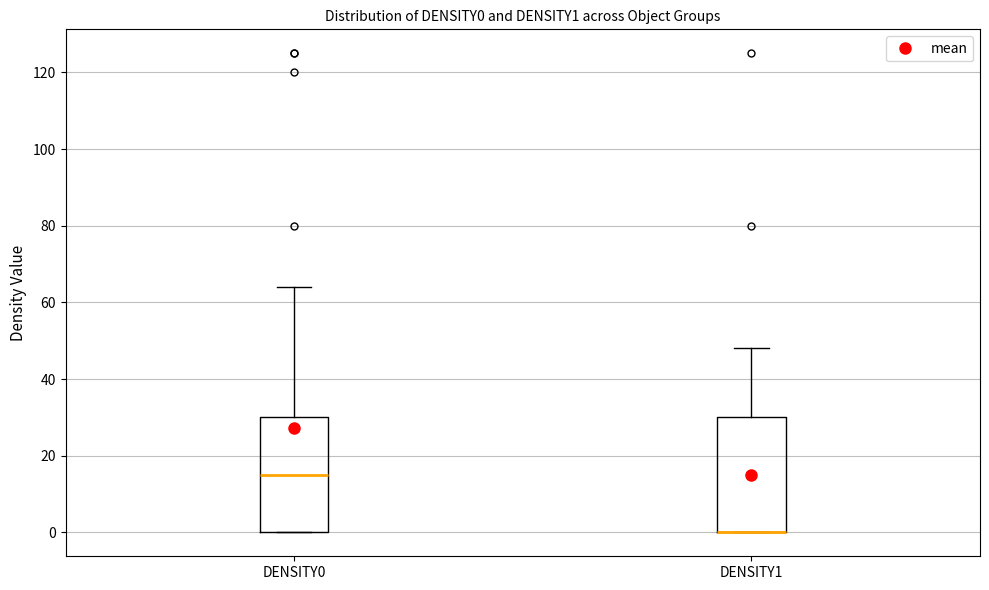

Reading left to right, read every box against the y-axis: the position of its median line, the range the box covers, and the ends of its whiskers. The values are not printed on the chart, so give them approximately, as read against the axis.

DENSITY0: median 16, box 0 to 30, whiskers 0 to 64
DENSITY1: median 0 (drawn on the box's lower edge), box 0 to 30, whiskers 0 to 48